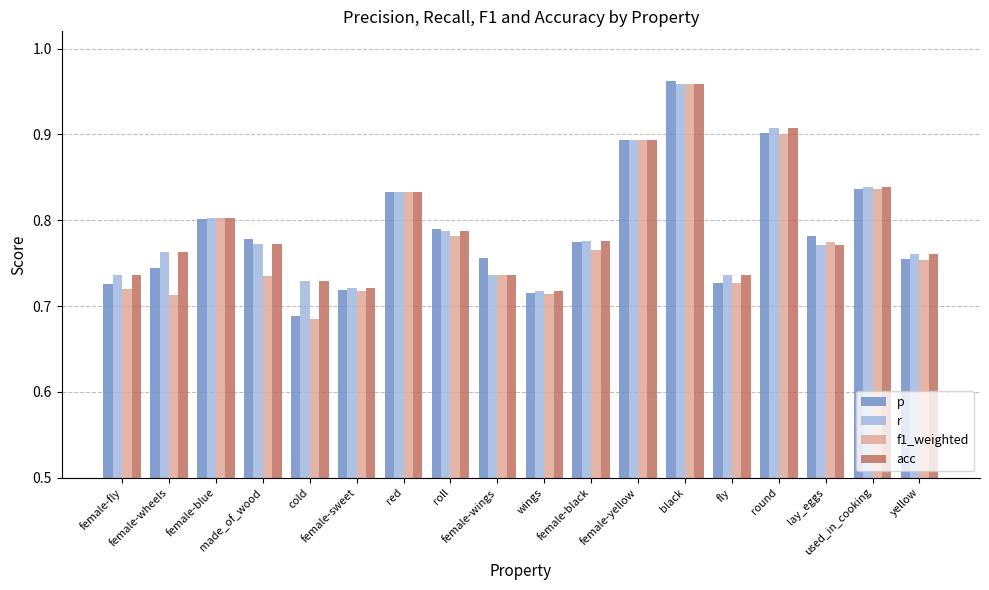

What is the difference between the maximum and minimum values in the p series?

0.3